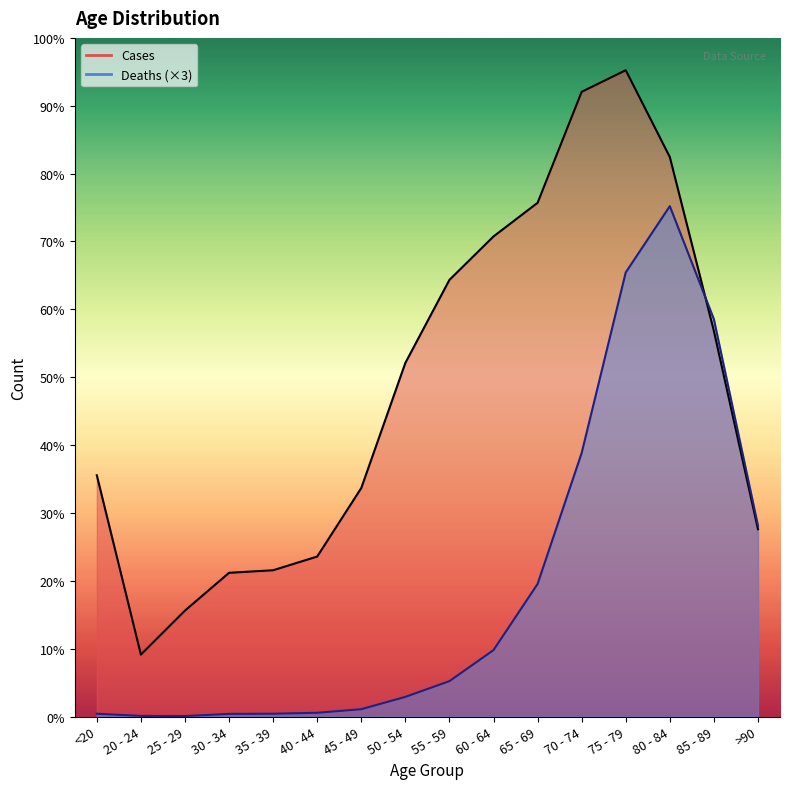

How many intersections are there between Deaths and Cases?

1